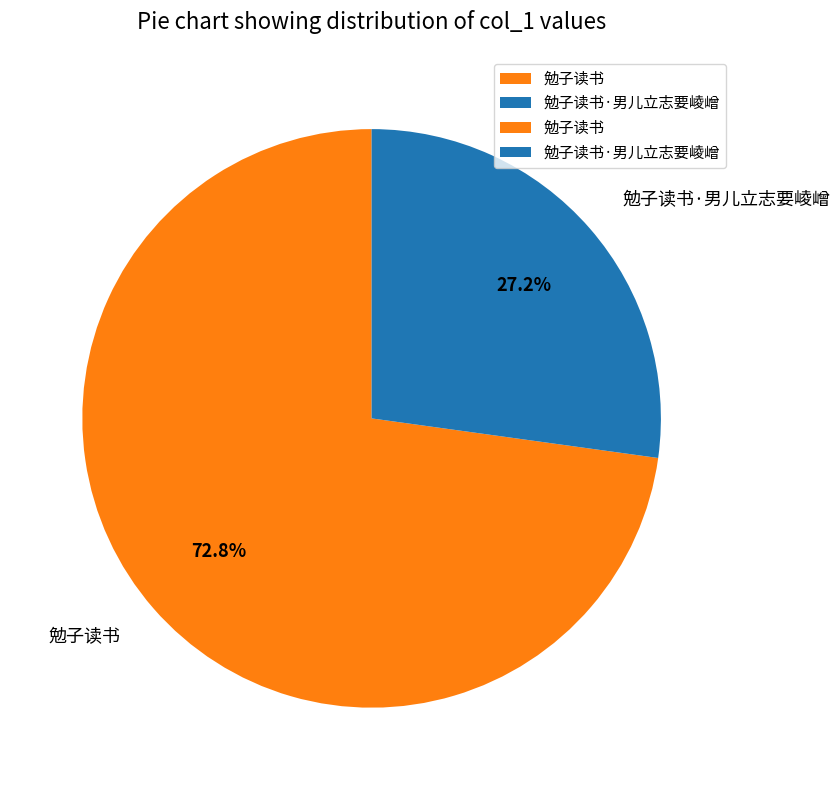

Between 勉子读书·男儿立志要崚嶒 and 勉子读书, which is larger?

勉子读书